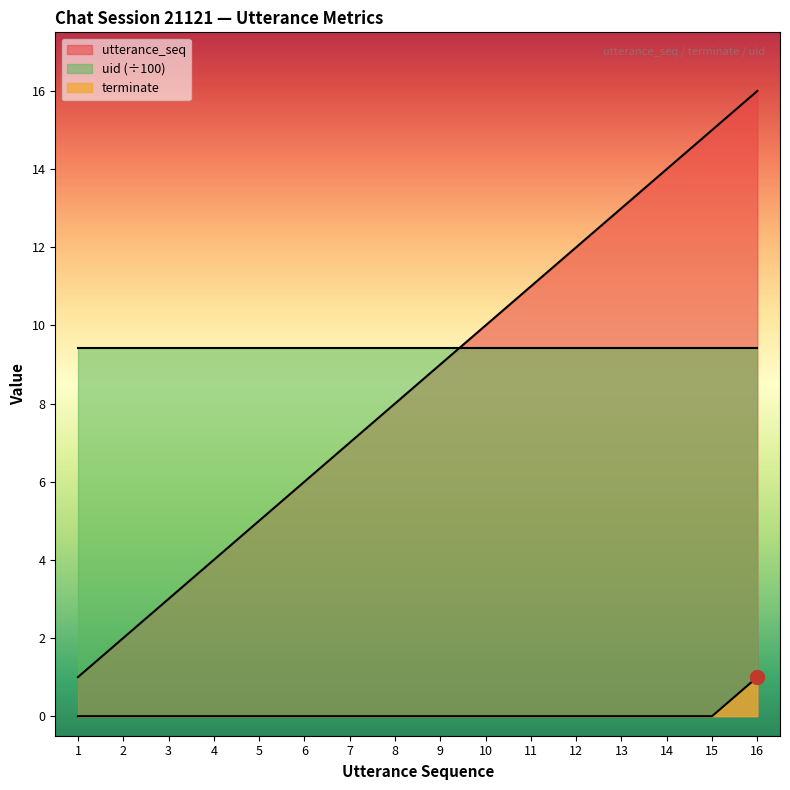

Is it true that utterance_seq equals 5 at 4?

False